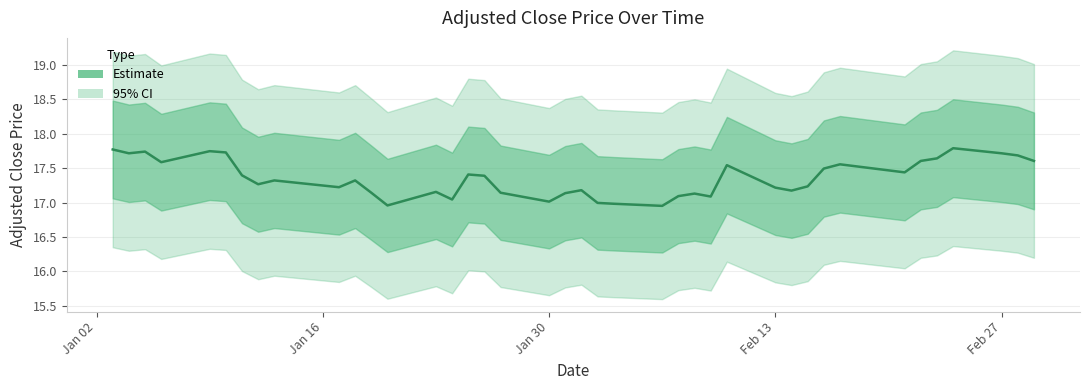

How many interior local peaks (higher than both neighbors) does the data have?

11